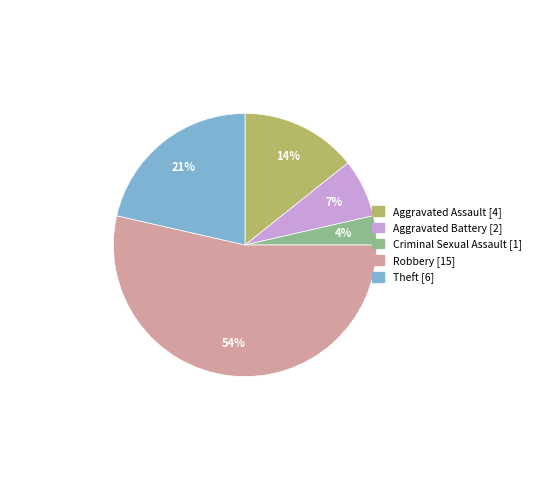

Which slice is the smallest?

Criminal Sexual Assault